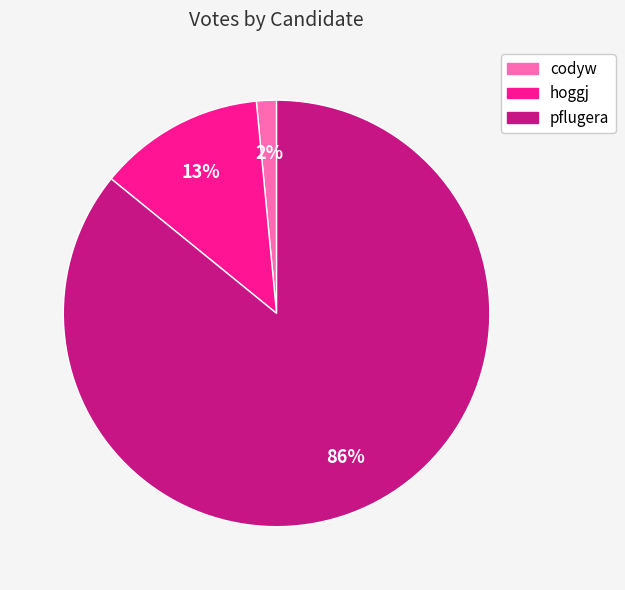

Do pflugera and hoggj together represent more than half of the pie?

Yes